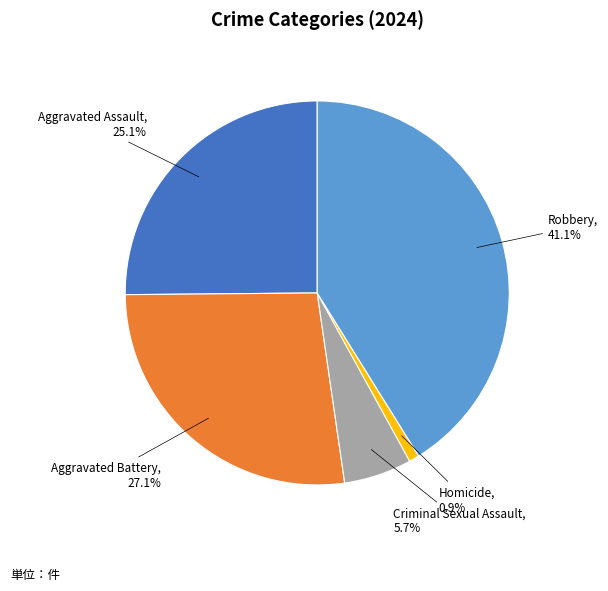

Approximately how many times larger is the value at Aggravated Battery compared to Robbery?

0.7